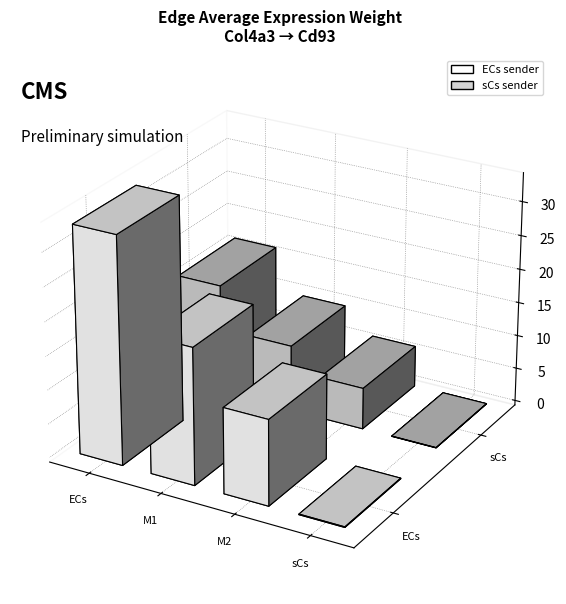

Reading left to right, what are all the values shown in this chart?

ECs_sender: ECs=33.5	M1=20.1	M2=12.6	sCs=0.1
sCs_sender: ECs=16.3	M1=9.8	M2=6.1	sCs=0.0